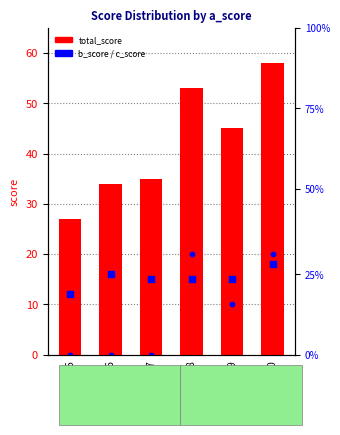

Is the value of total_score at a=15 greater than the value of b_score at a=19?

Yes